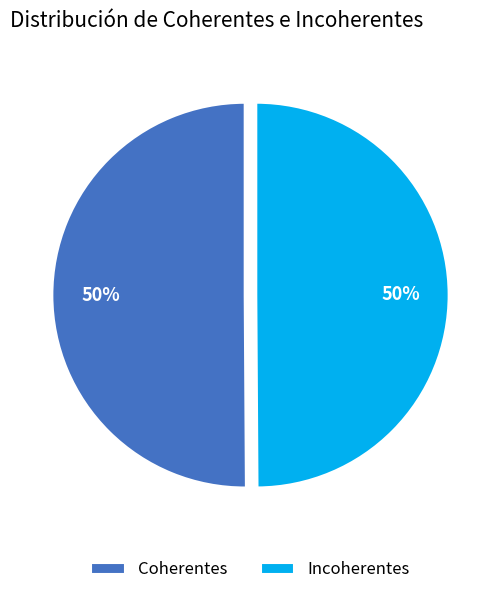

Is it true that Incoherentes is 64% of the pie?

False